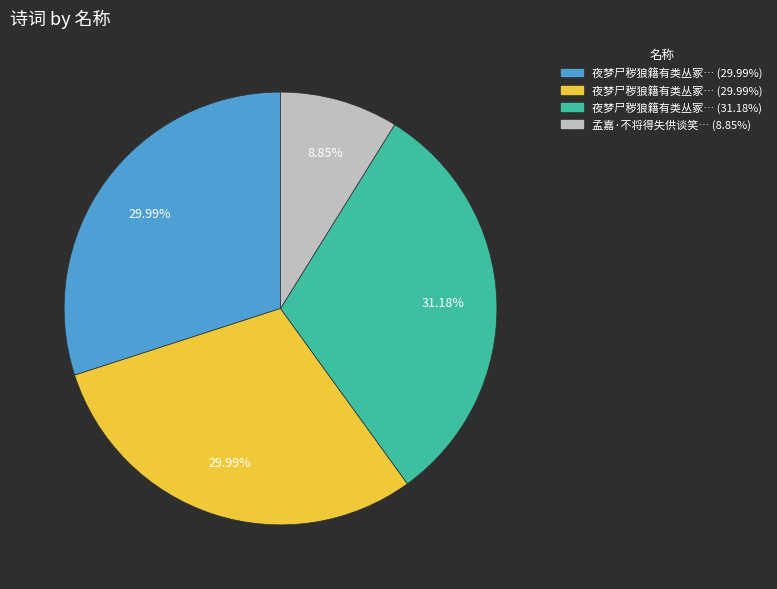

Does any single category account for the majority?

No